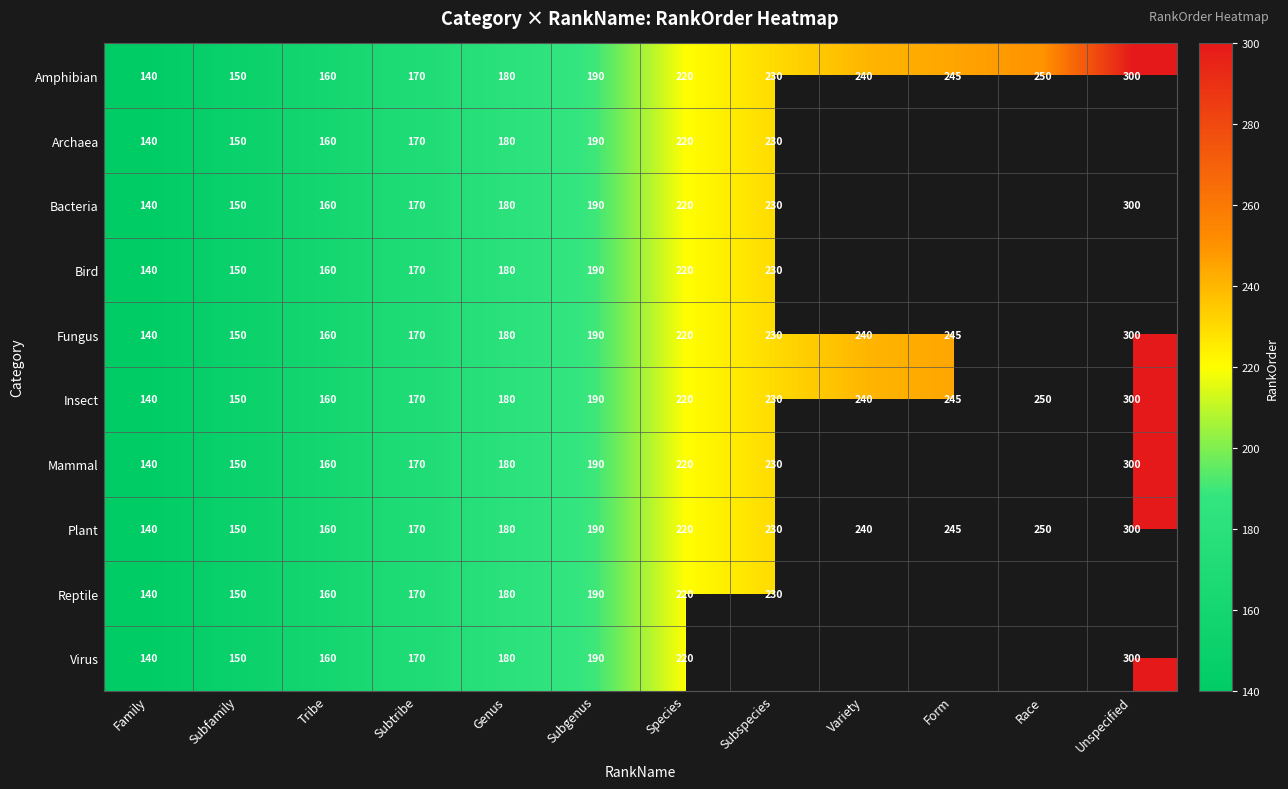

At which category is the sum across all series the highest?

Species